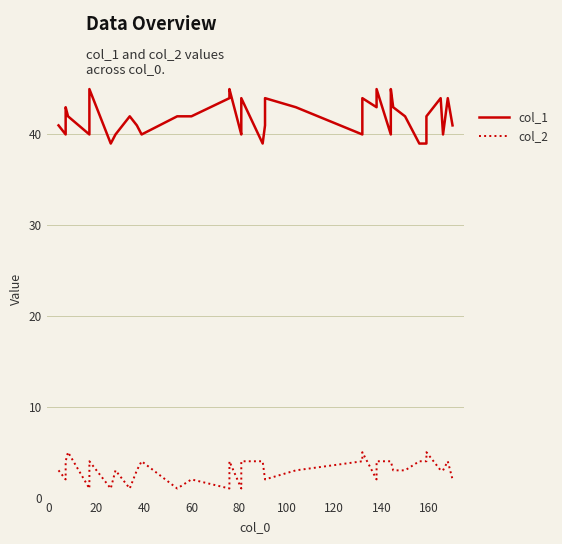

Rank the series by their average value, from lowest to highest.

col_2, col_1